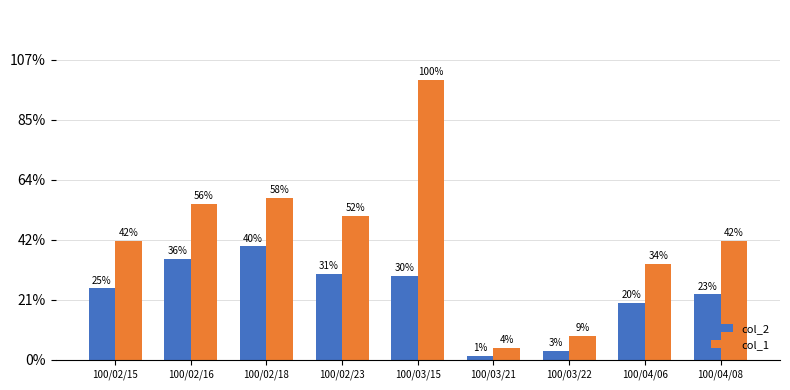

Does the chart contain any negative values?

No